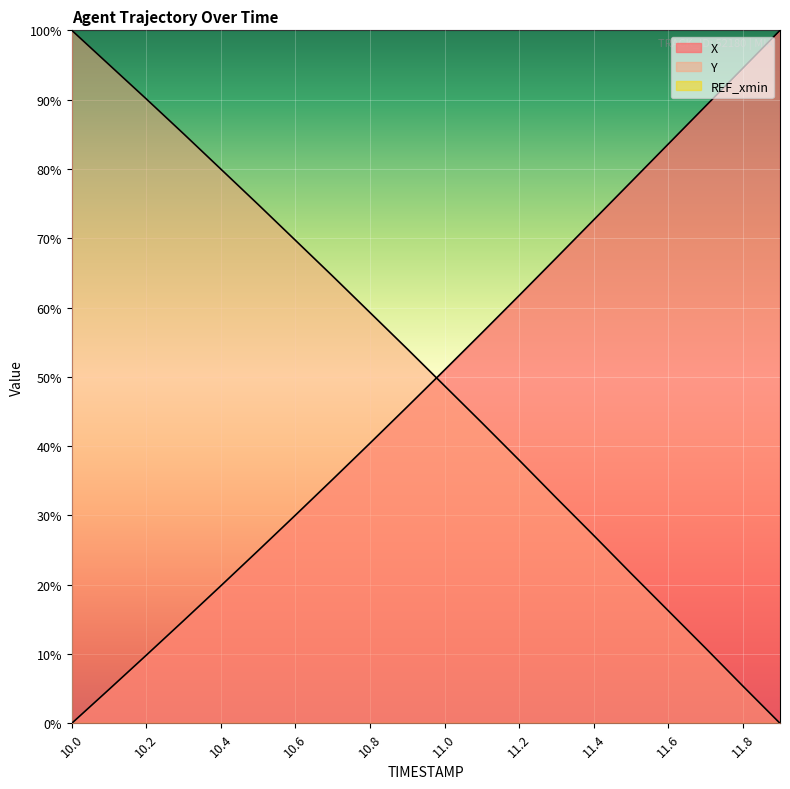

Which category has the highest value in the Y series?

10.0